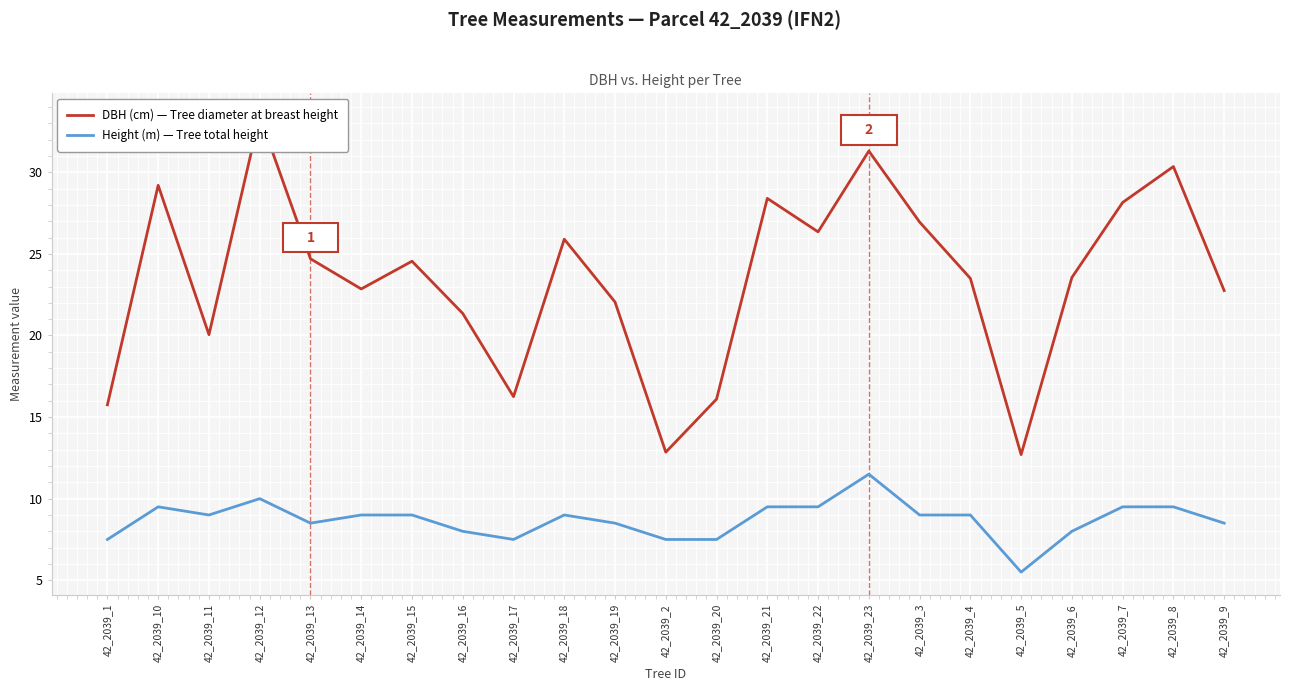

At how many categories does at least one series exceed 18?

18